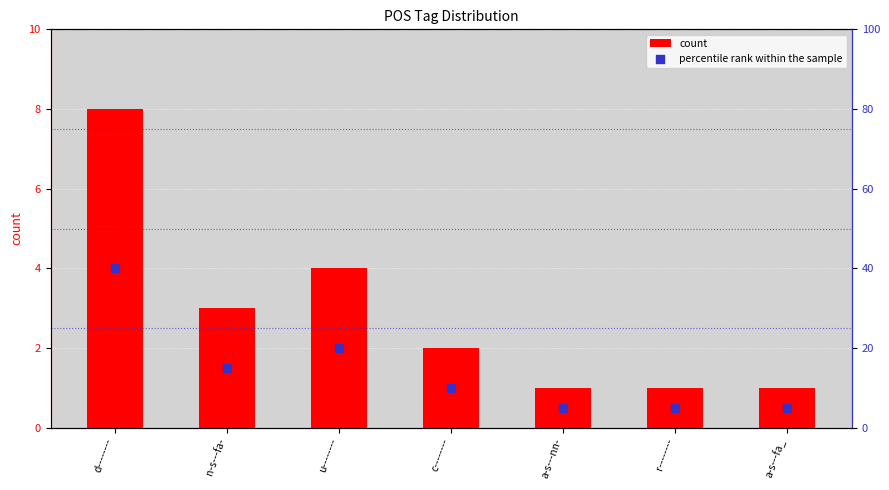

Which series has the largest Y range (max minus min)?

percentile rank within the sample